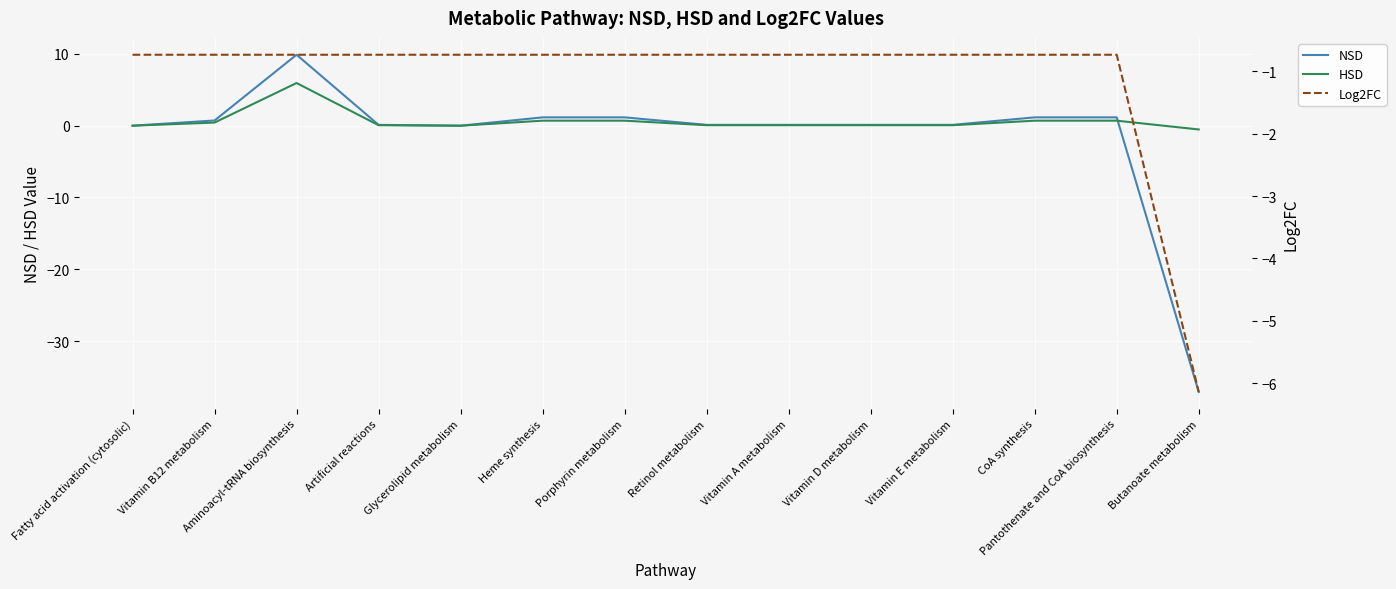

Rank the series at Porphyrin metabolism from highest to lowest value.

NSD, HSD, Log2FC